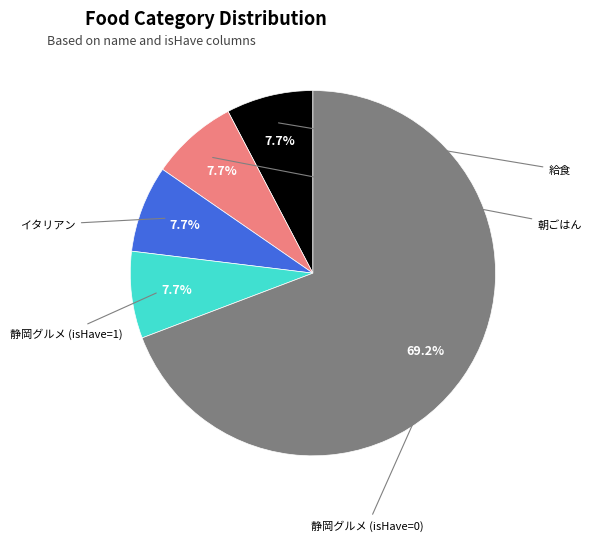

Rank the categories by value from highest to lowest.

静岡グルメ (isHave=0), 給食, 朝ごはん, イタリアン, 静岡グルメ (isHave=1)